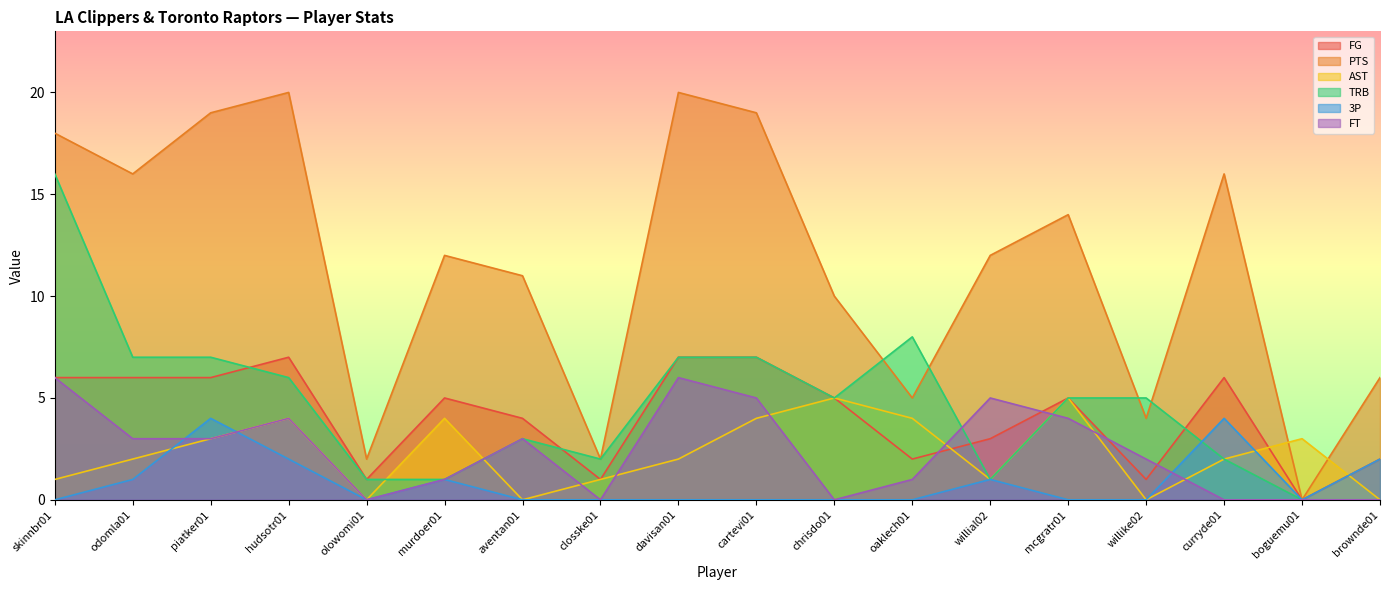

How many lines are shown in the chart?

6